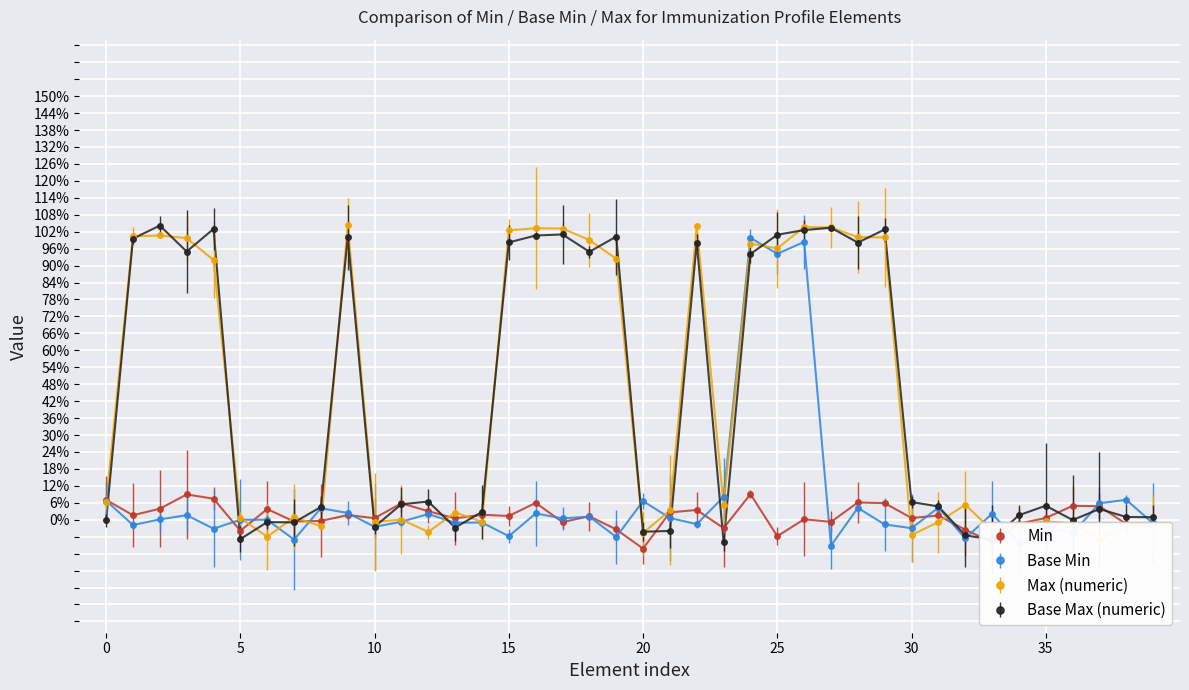

What is the maximum value shown in the chart?

1.0